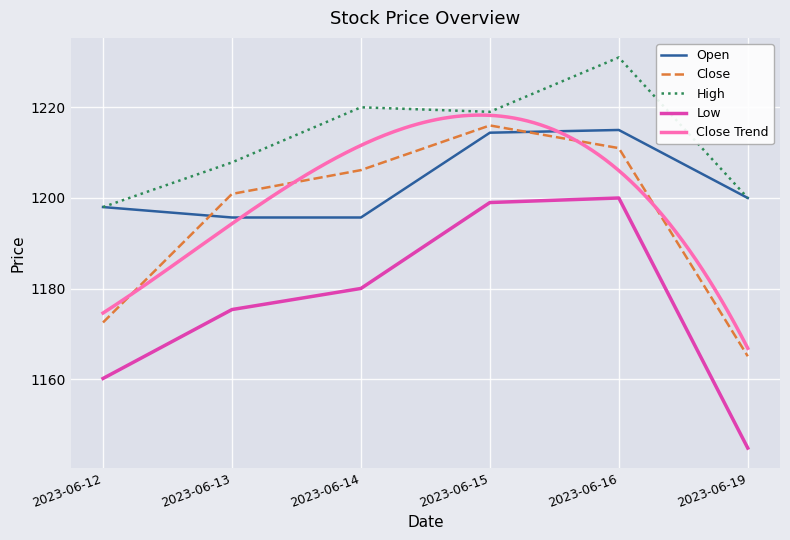

What is the value of the Low point at the 5th from the left?

1200.0